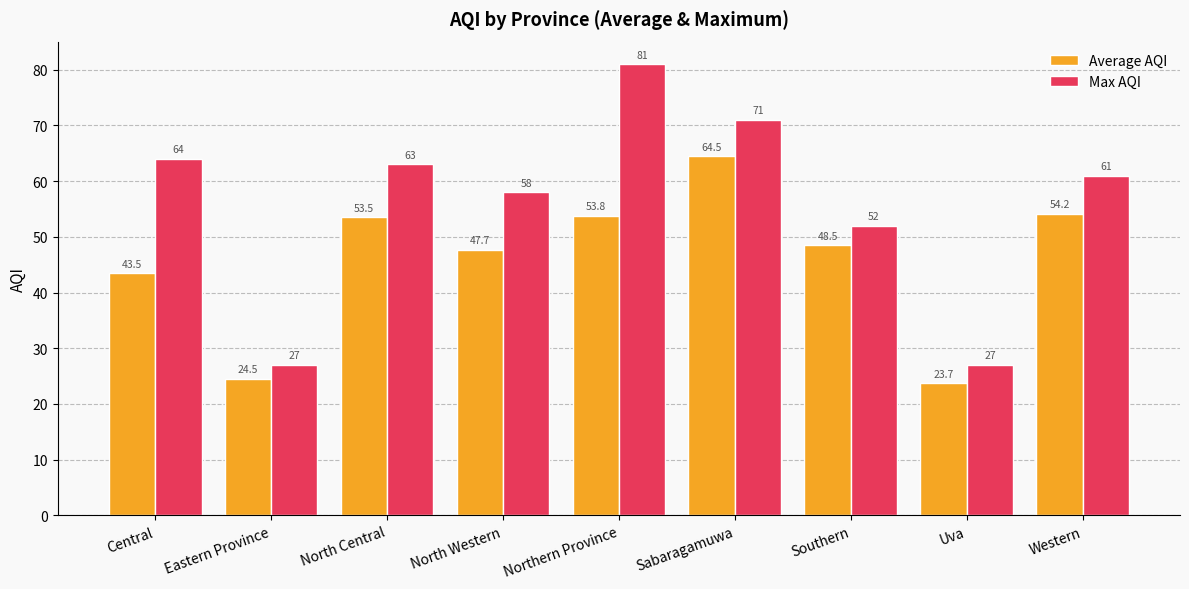

Rank the series by their average value, from highest to lowest.

Max AQI, Average AQI